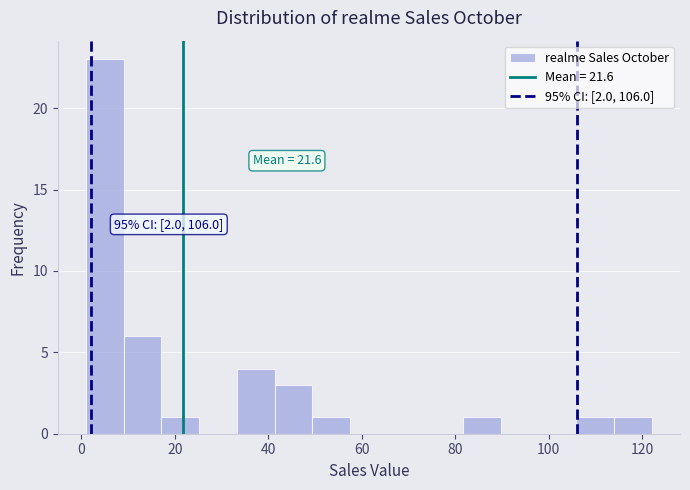

Over which range of the x-axis is the bar tallest?

2 to 10